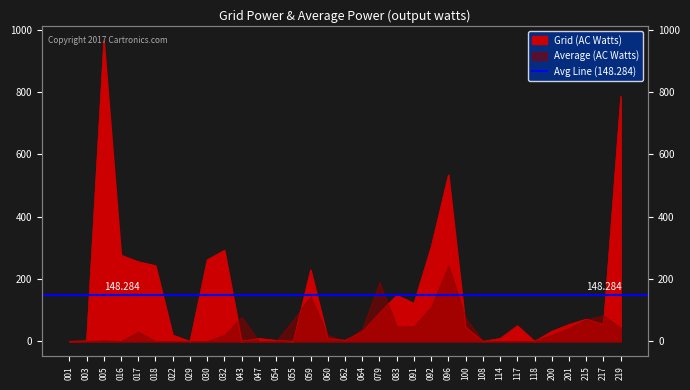

Rank the categories by value from lowest to highest.

001, 029, 043, 055, 108, 118, 003, 054, 062, 047, 060, 114, 022, 064, 200, 100, 117, 201, 217, 215, 079, 091, 083, 059, 018, 017, 030, 016, 032, 092, 096, 219, 005